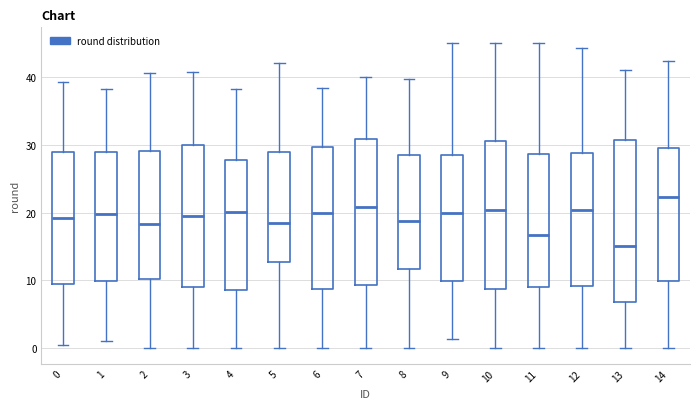

Reading left to right, read every box against the y-axis: the position of its median line, the range the box covers, and the ends of its whiskers. The values are not printed on the chart, so give them approximately, as read against the axis.

0: median 19, box 10 to 29, whiskers 0 to 39
1: median 20, box 10 to 29, whiskers 1 to 38
2: median 18, box 10 to 29, whiskers 0 to 41
3: median 19, box 9 to 30, whiskers 0 to 41
4: median 20, box 9 to 28, whiskers 0 to 38
5: median 18, box 13 to 29, whiskers 0 to 42
6: median 20, box 9 to 30, whiskers 0 to 38
7: median 21, box 9 to 31, whiskers 0 to 40
8: median 19, box 12 to 28, whiskers 0 to 40
9: median 20, box 10 to 28, whiskers 1 to 45
10: median 20, box 9 to 31, whiskers 0 to 45
11: median 17, box 9 to 29, whiskers 0 to 45
12: median 20, box 9 to 29, whiskers 0 to 44
13: median 15, box 7 to 31, whiskers 0 to 41
14: median 22, box 10 to 30, whiskers 0 to 42